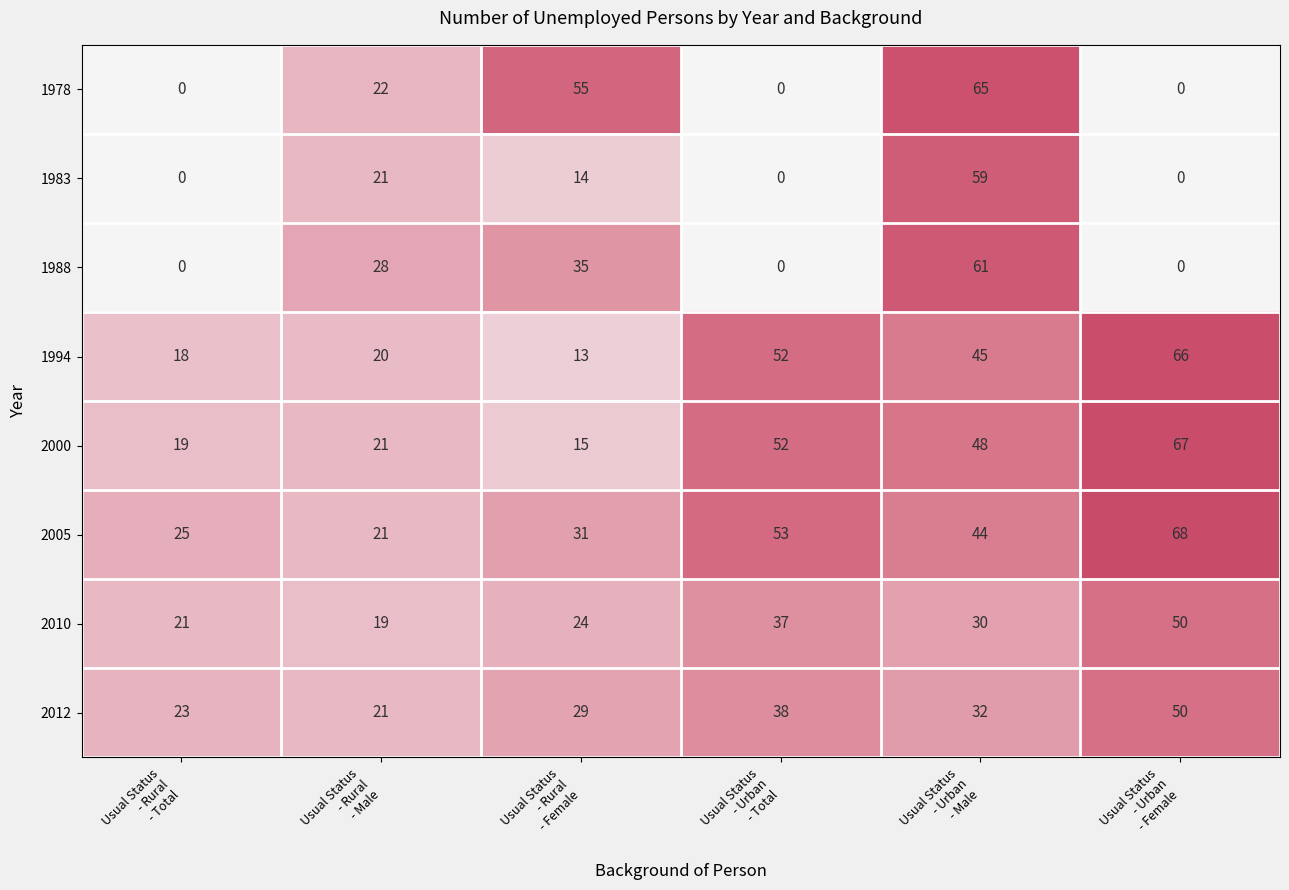

Count the number of categories in the chart.

6